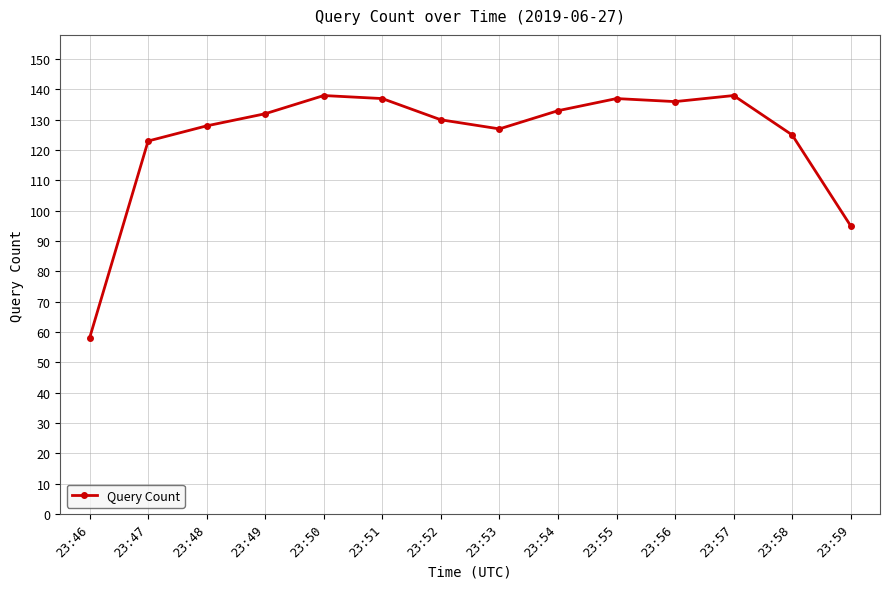

Reading right to left, list all the values displayed in this chart.

95	125	138	136	137	133	127	130	137	138	132	128	123	58